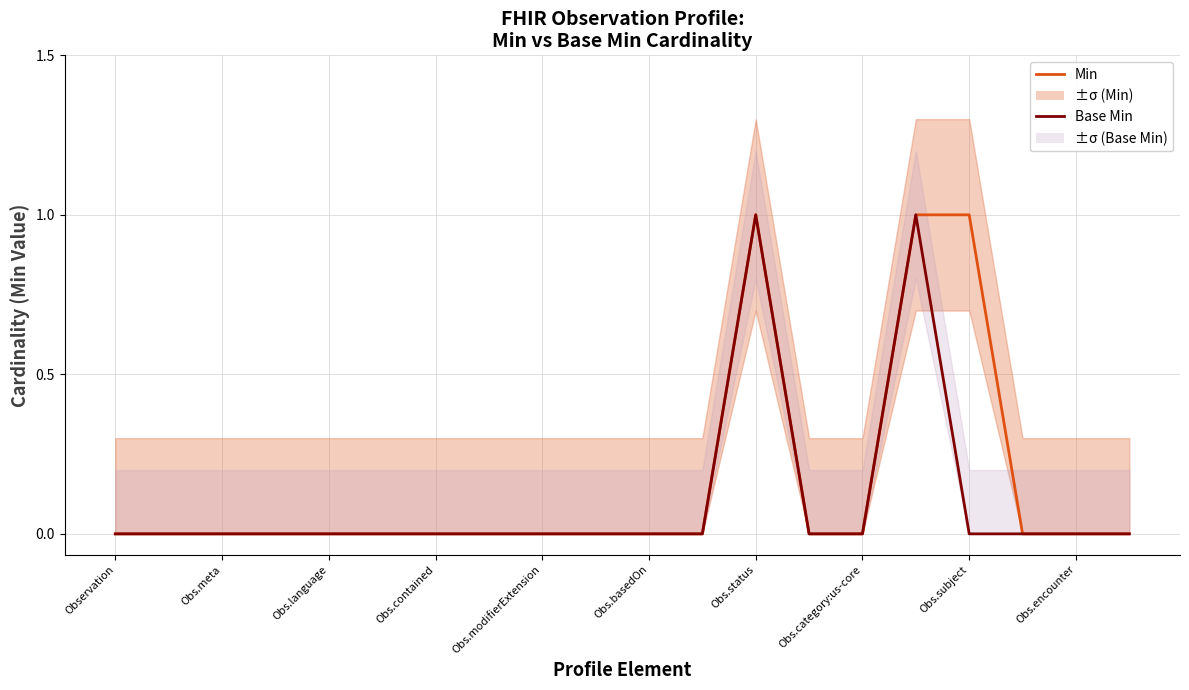

The value of Base Min at Obs.subject is 0. True or false?

True